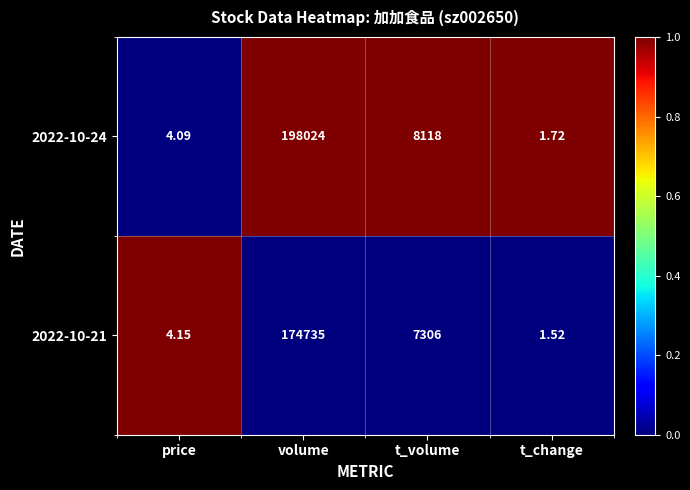

Where is 2022-10-24 nearest to the value 99012?

t_volume